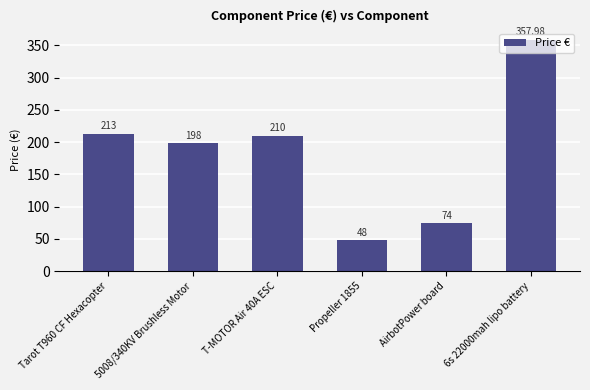

Reading left to right, transcribe all the data shown in this chart.

Tarot T960 CF Hexacopter=213.0	5008/340KV Brushless Motor=198.0	T-MOTOR Air 40A ESC=210.0	Propeller 1855=48.0	AirbotPower board=74.0	6s 22000mah lipo battery=358.0